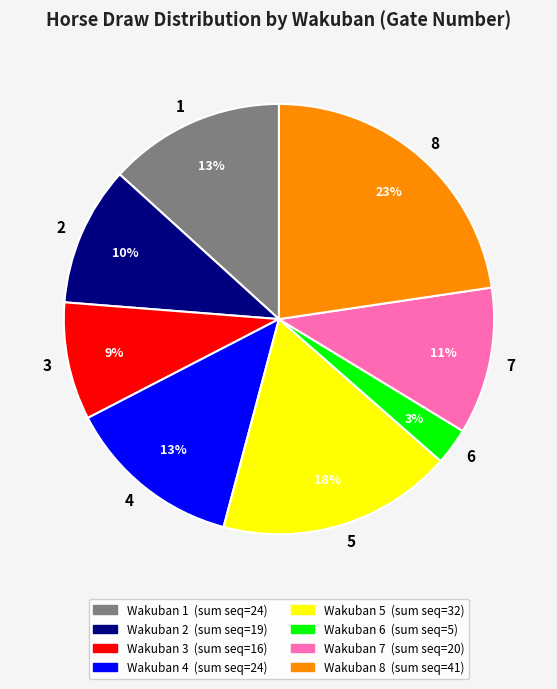

Approximately how many times larger is the value at 3 compared to 5?

0.5